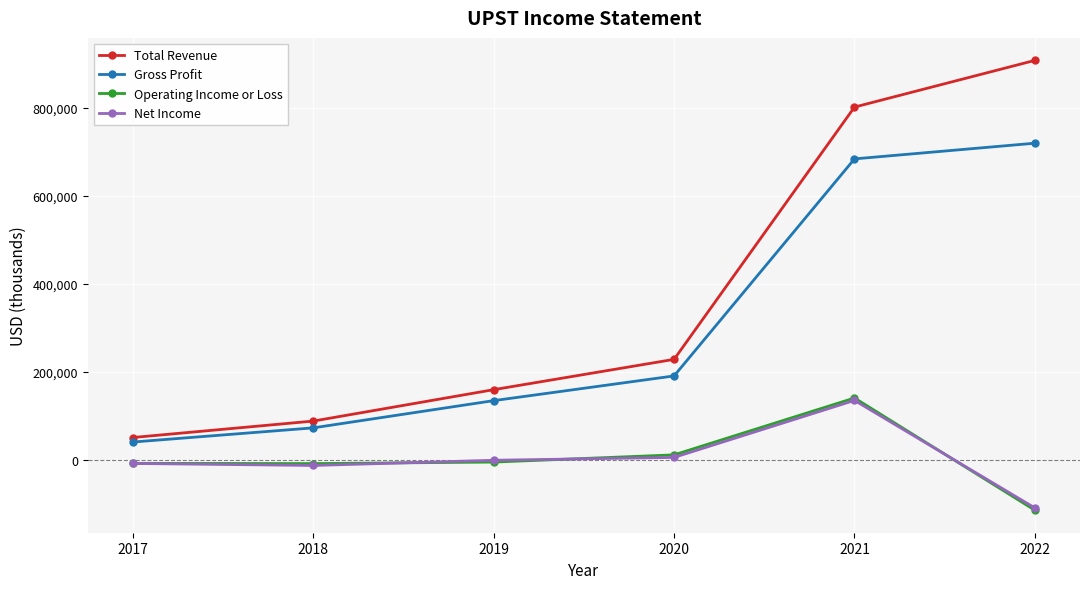

Where is Operating Income or Loss nearest to the value 13500?

2020